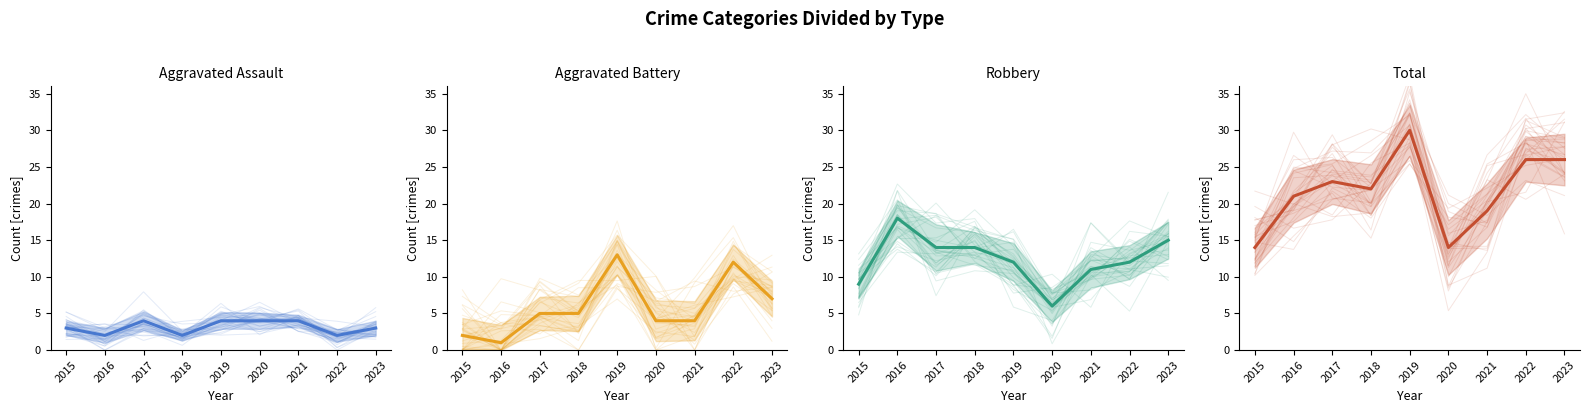

At how many categories does at least one series exceed 7?

9